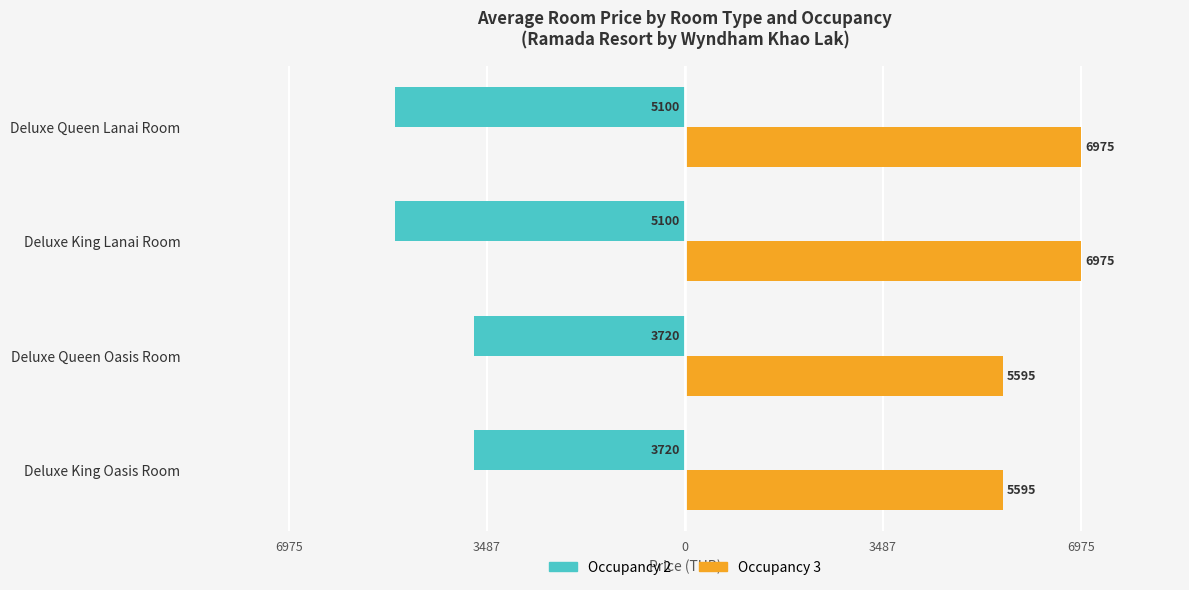

What is the sum of all Occupancy 3 values?

25140